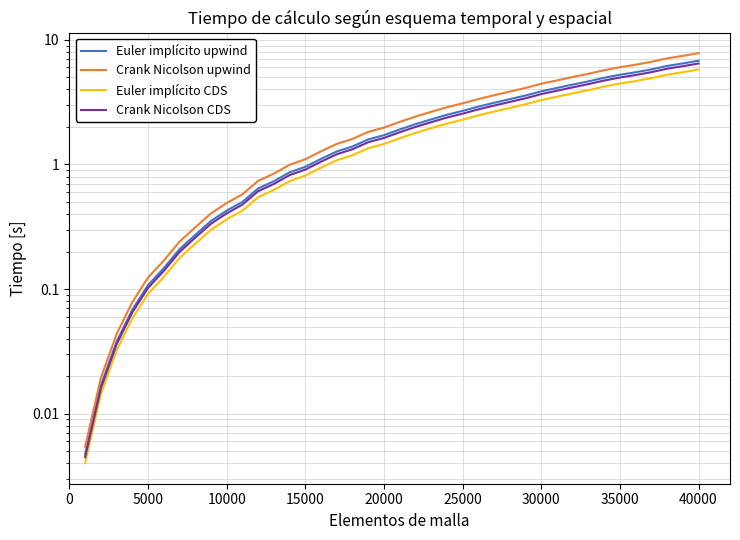

True or false: Crank Nicolson CDS and Euler implícito CDS cross at least once.

False